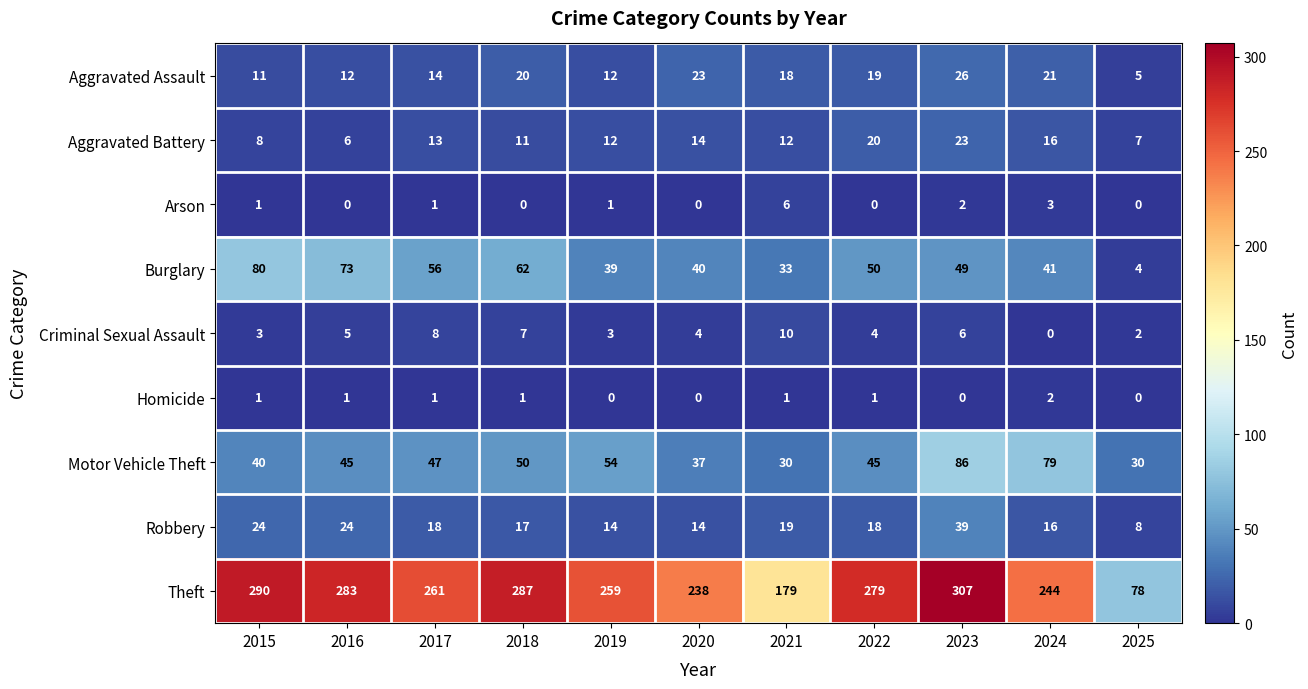

The Motor Vehicle Theft series shows 17 at 2022. True or false?

False